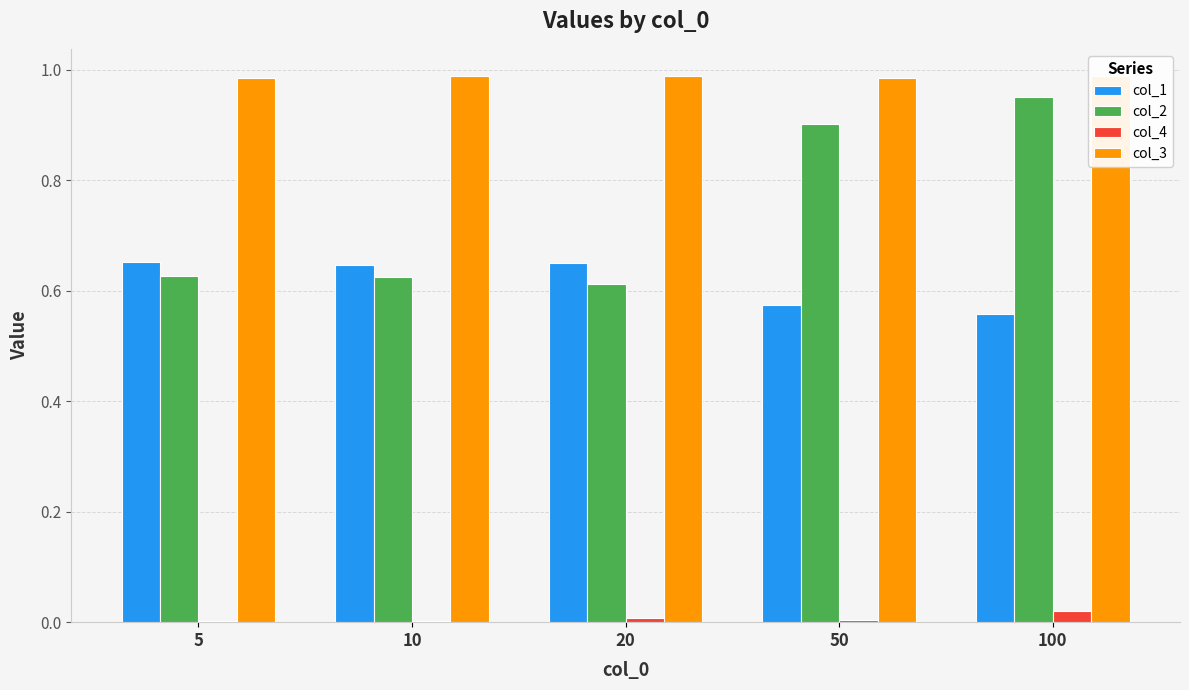

What is the spread (max minus min) of values at 100?

1.0